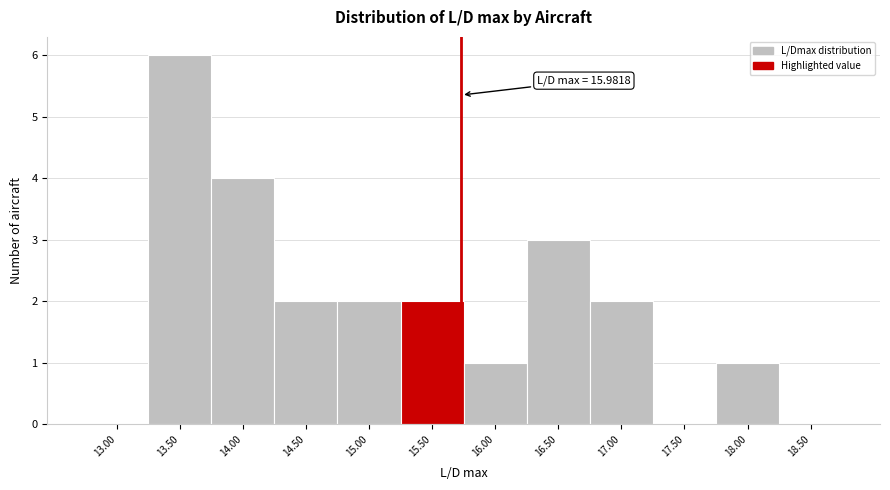

Reading left to right, what are all the values shown in this chart?

13.00=0	13.50=6	14.00=4	14.50=2	15.00=2	15.50=2	16.00=1	16.50=3	17.00=2	17.50=0	18.00=1	18.50=0